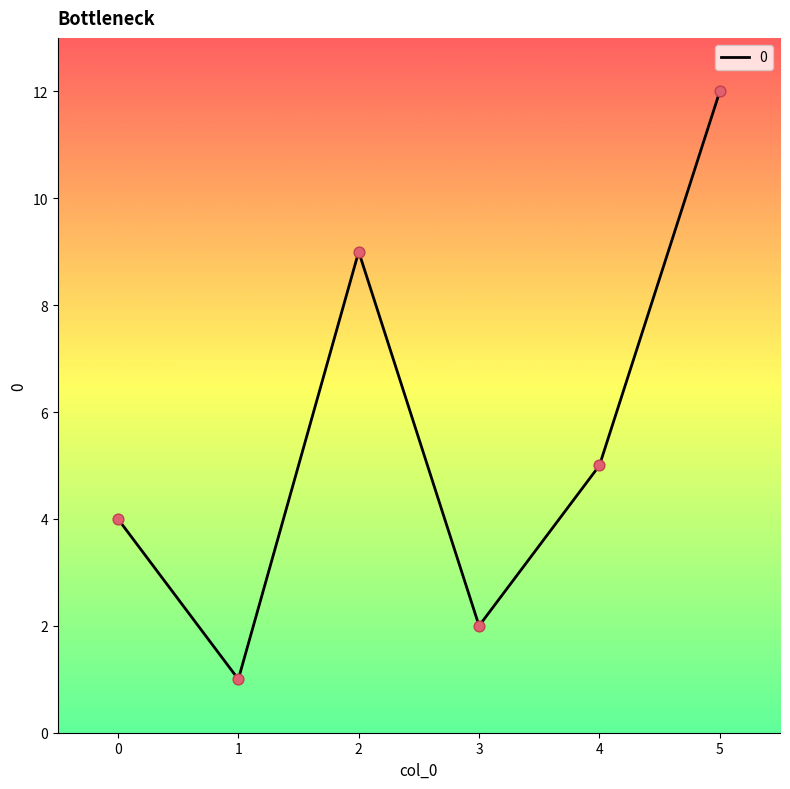

What is the change in value from 0 to 2?

+5